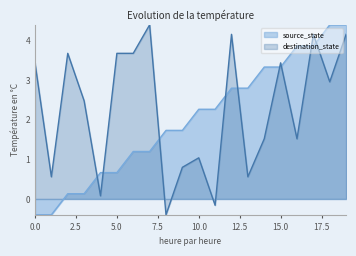

What is the value of the 8th point from the left?

1.2